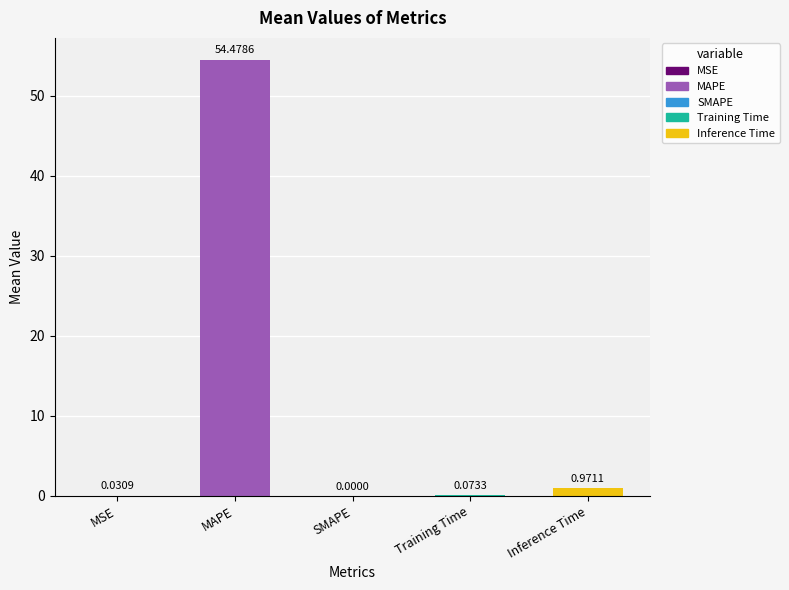

Between Training Time and Inference Time, which is larger?

Inference Time